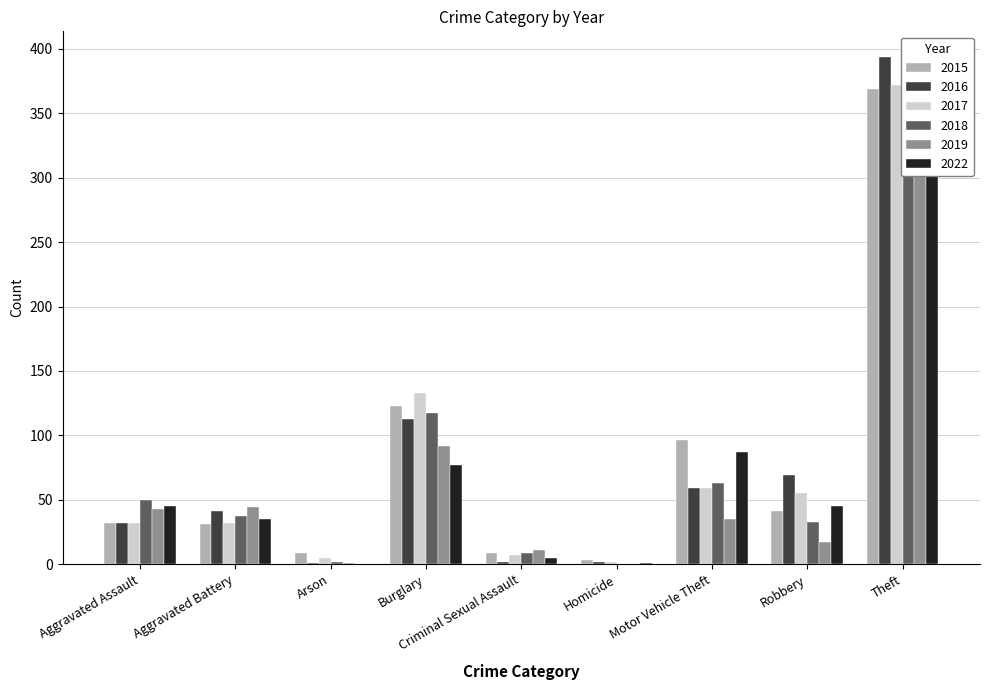

Which series has the largest range (max minus min)?

2016